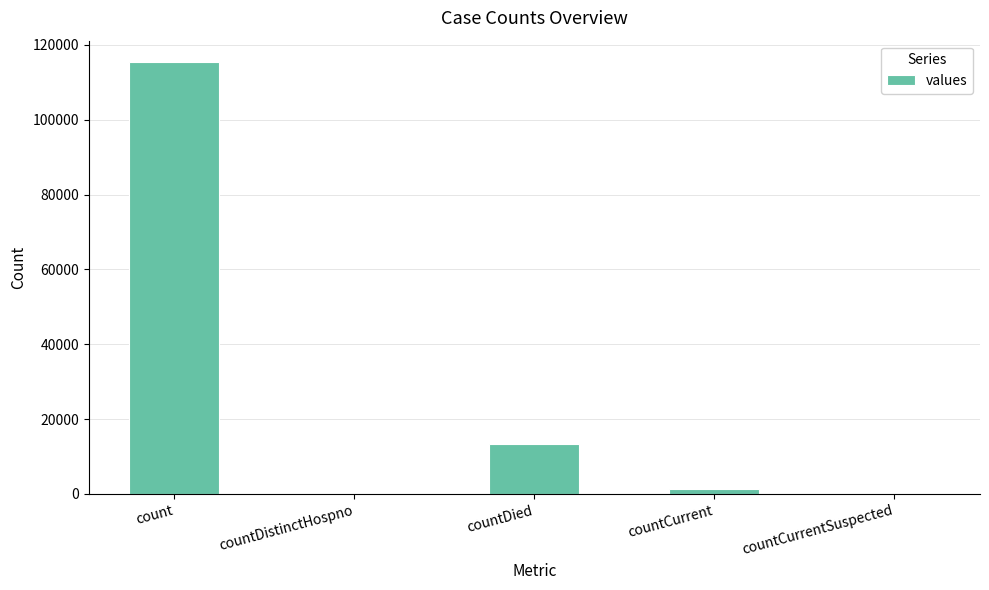

What is the average value?

26021